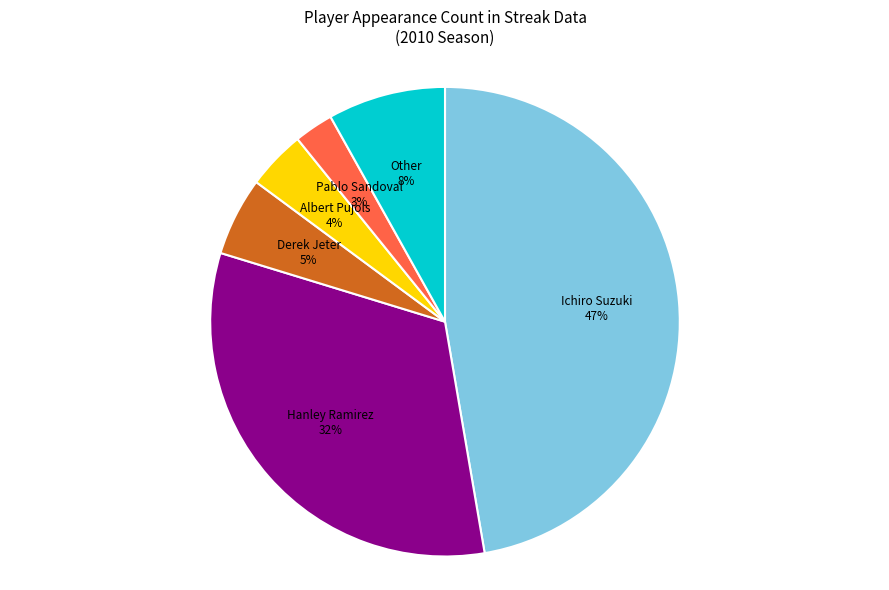

What is the largest slice in the pie chart?

Ichiro Suzuki